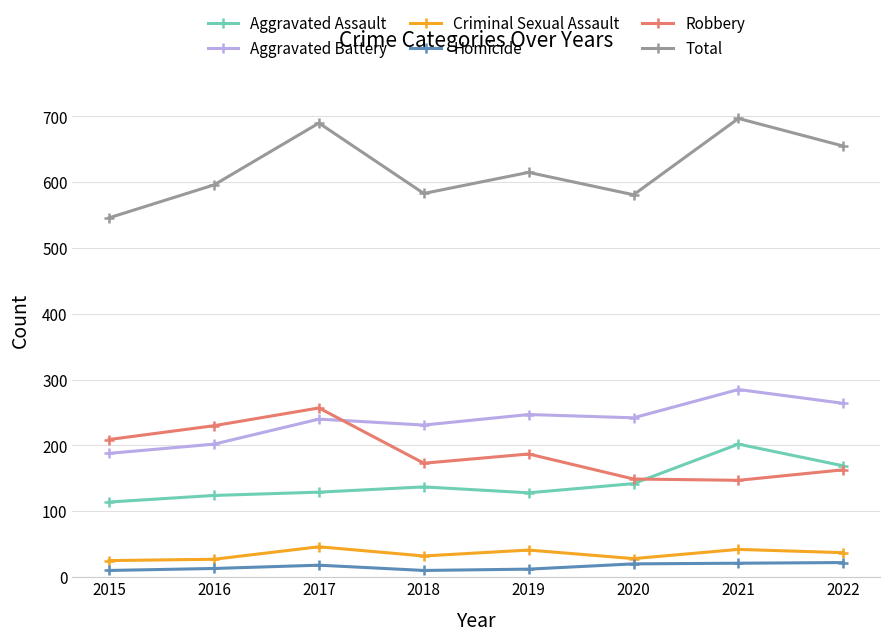

Is it true that Aggravated Assault equals 36 at 2017?

False